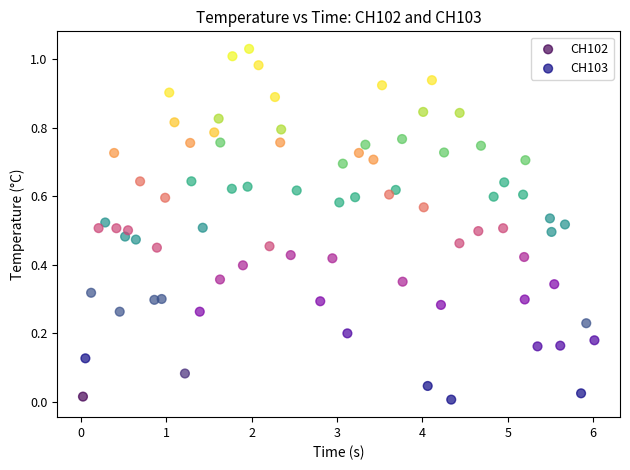

Which series contains the highest Y value?

CH103